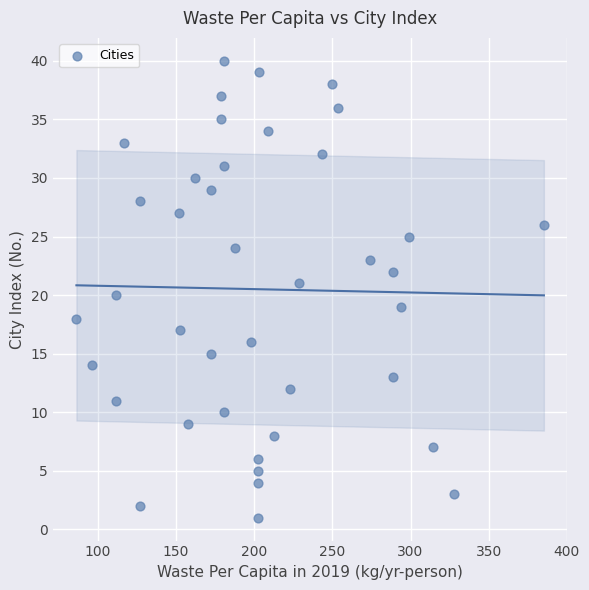

What is the range of Y values (max minus min)?

39